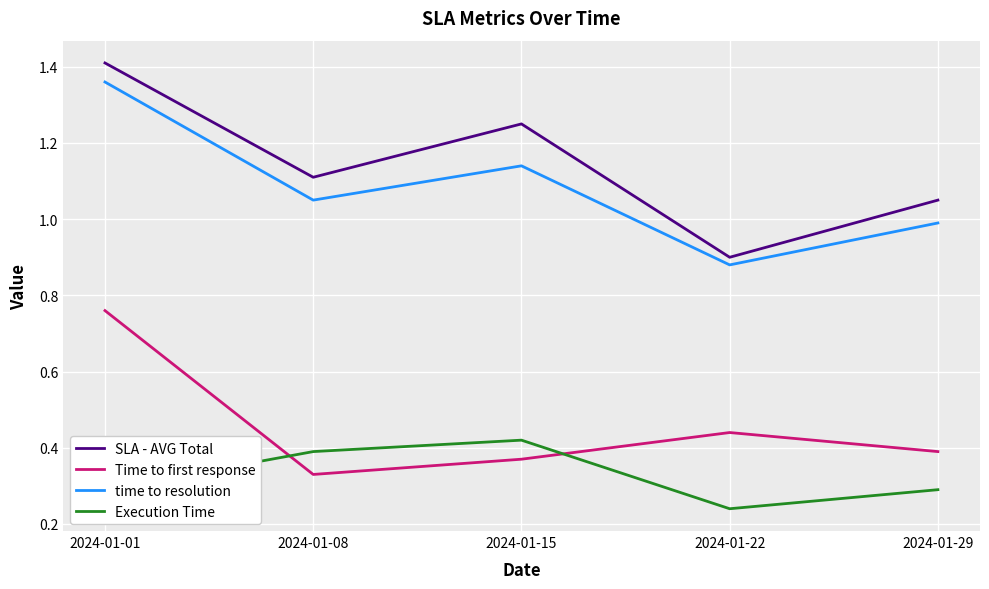

At which label is Execution Time closest to 0?

2024-01-22